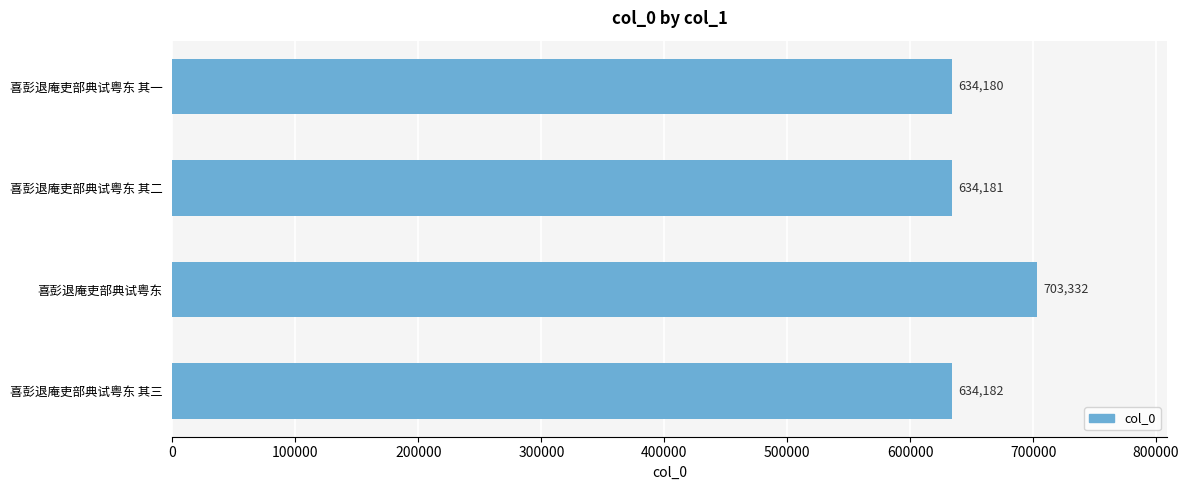

At which category does the chart reach its peak across all series?

喜彭退庵吏部典试粤东